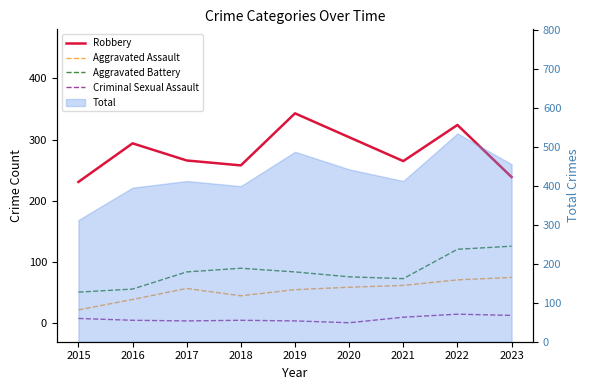

Where is Aggravated Assault nearest to the value 48?

2018